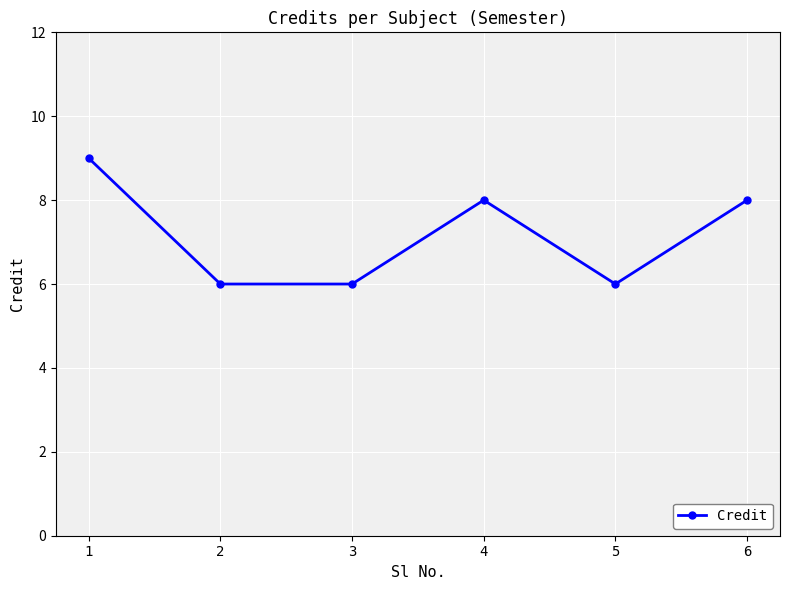

What is the value of the 4th point from the left?

8